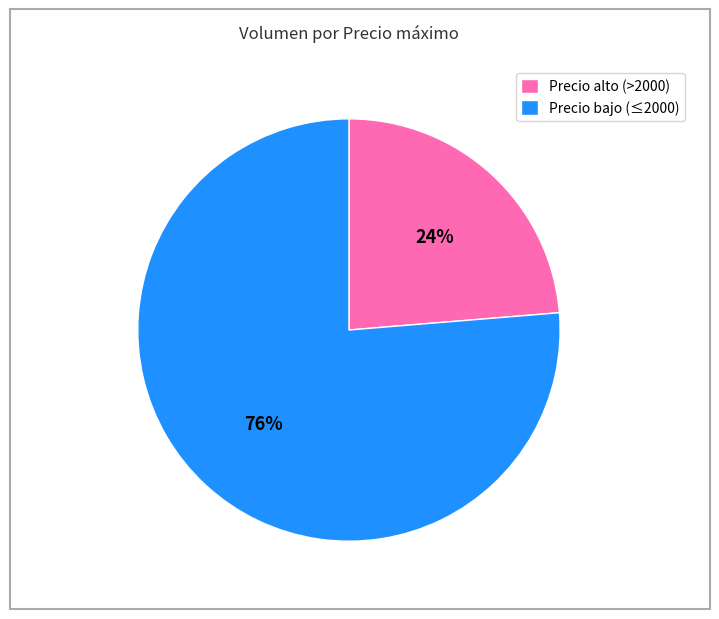

True or false: Precio bajo (≤2000) accounts for 76% of the total.

True